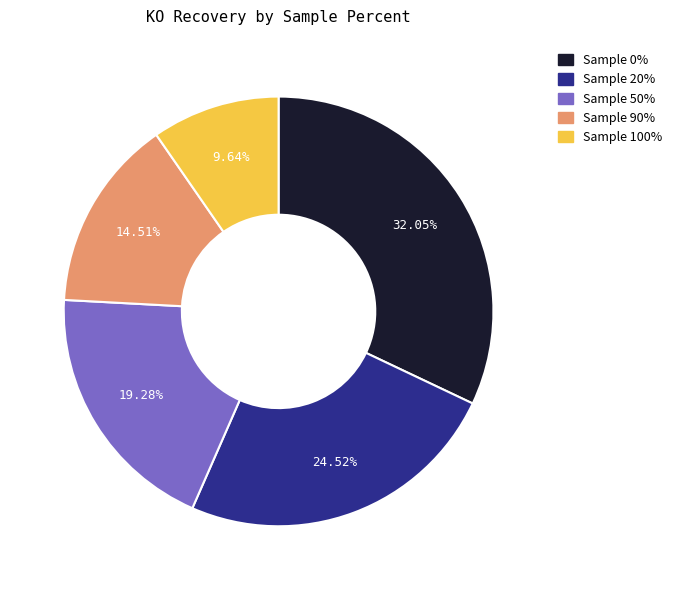

Does any single category account for the majority?

No